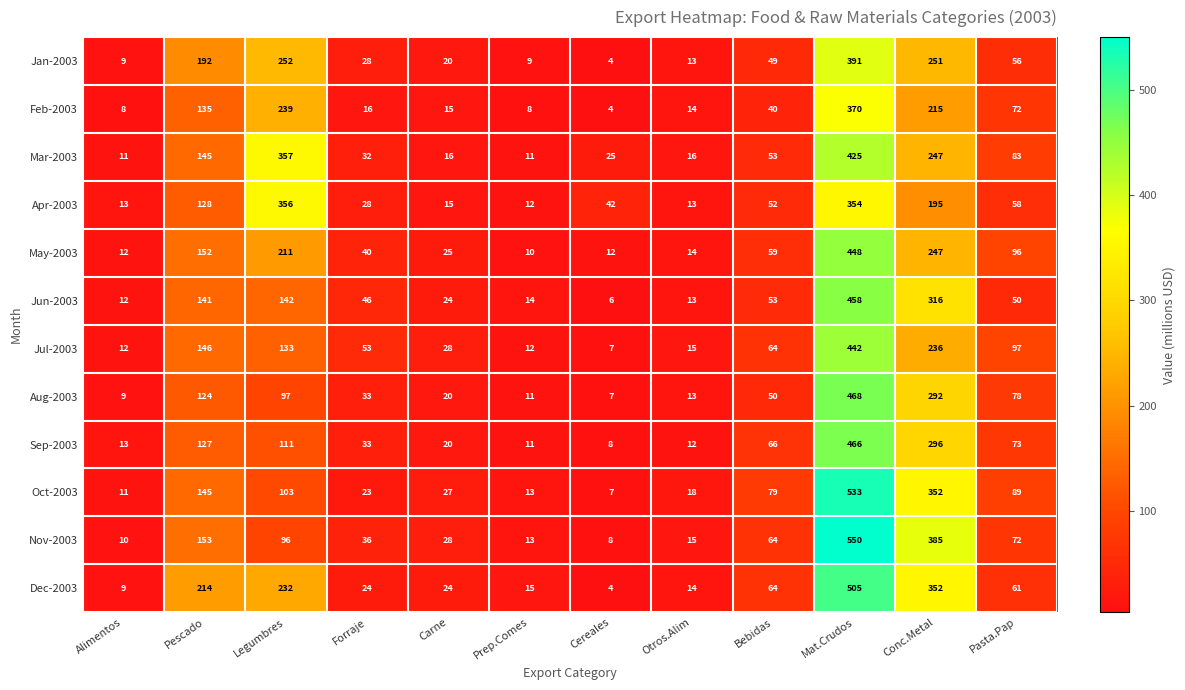

True or false: Dec-2003 has a value of 323 at Mat.Crudos.

False